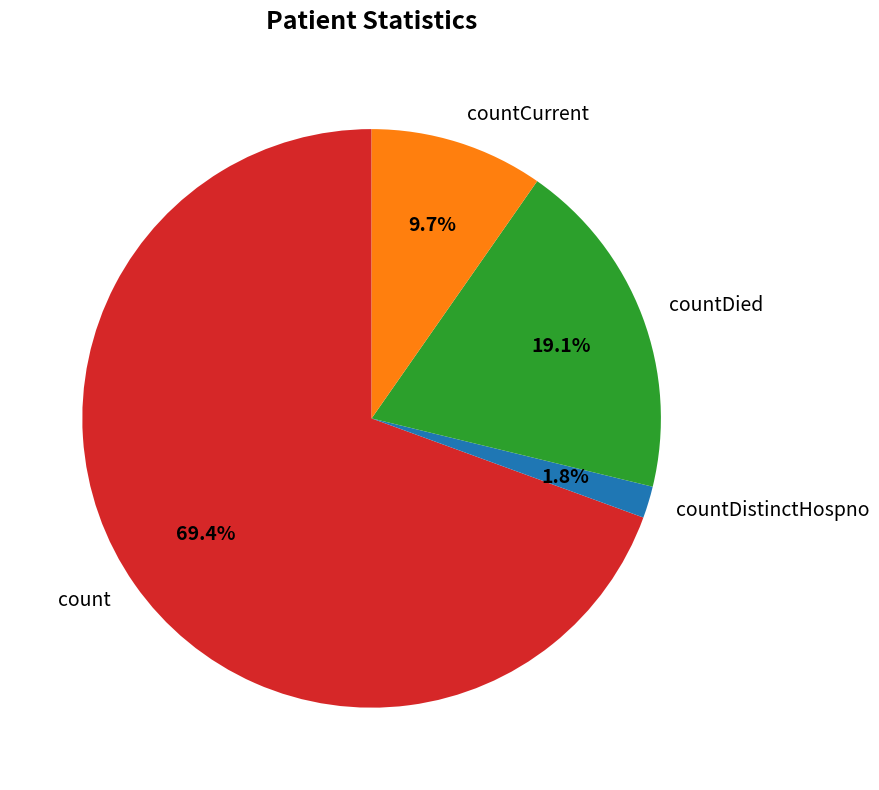

Which slice is the smallest?

countDistinctHospno